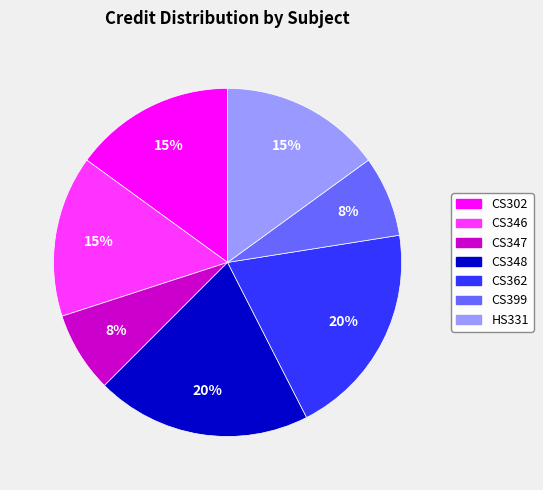

Approximately how many times larger is the value at HS331 compared to CS346?

1.0